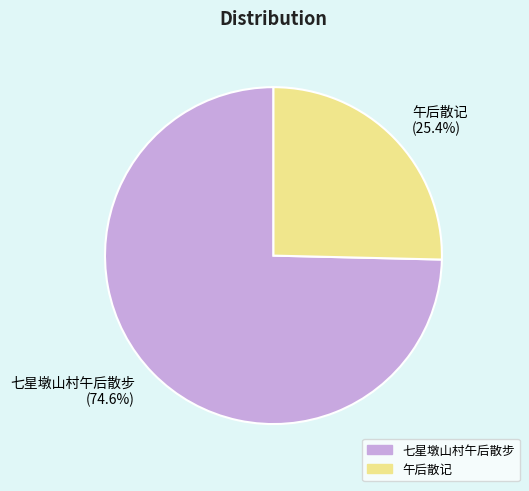

Combined, do 七星墩山村午后散步 and 午后散记 account for over 50%?

Yes